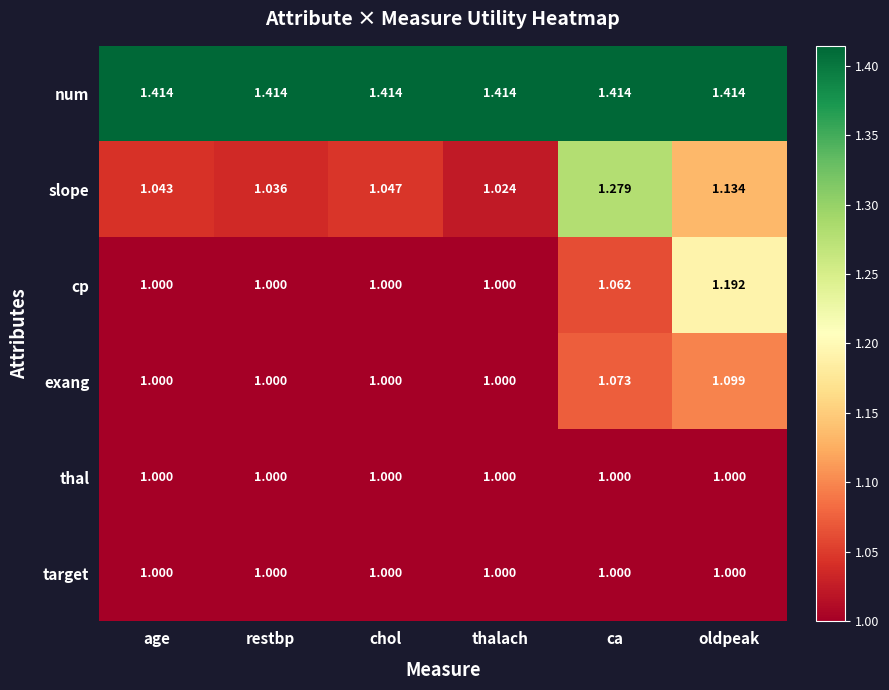

Is the value of num at chol greater than the value of cp at thalach?

Yes